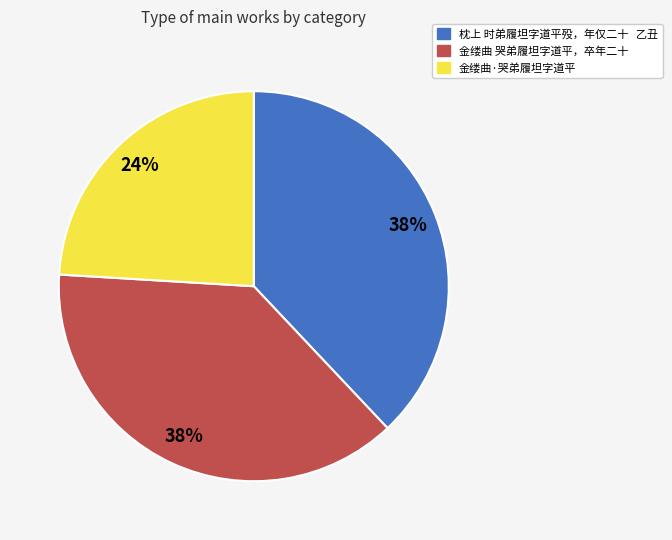

Which has a higher value, 金缕曲·哭弟履坦字道平 or 金缕曲 哭弟履坦字道平，卒年二十?

金缕曲 哭弟履坦字道平，卒年二十